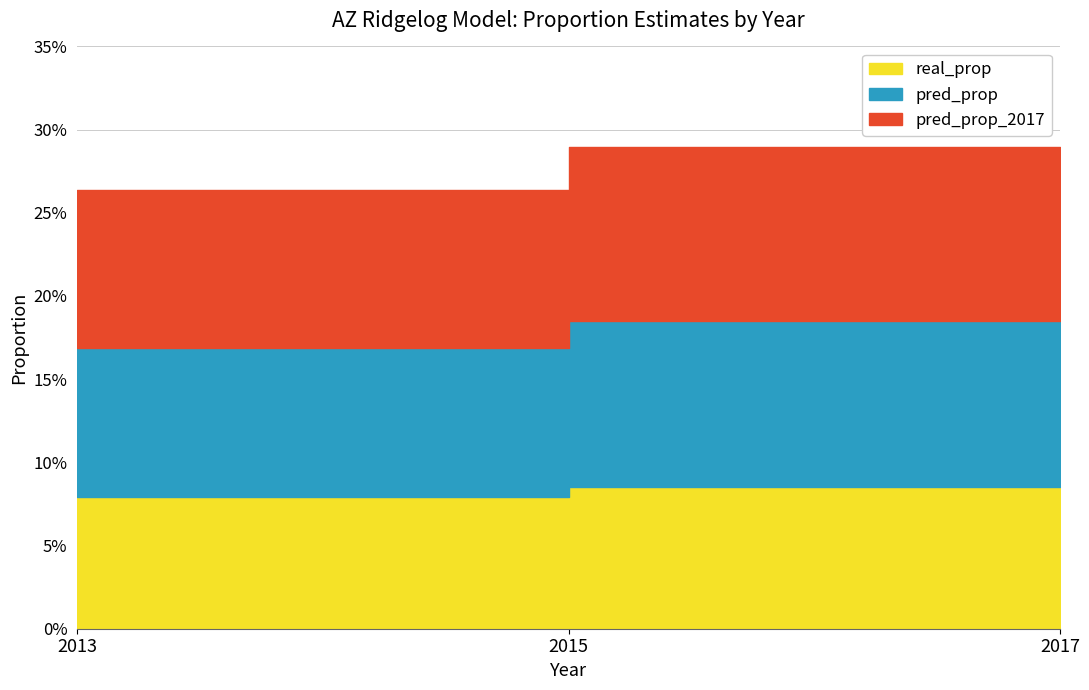

Reading left to right, what are all the values shown in this chart?

real_prop: 0.1	0.1	0.1
pred_prop: 0.1	0.1	0.1
pred_prop_2017: 0.1	0.1	0.1